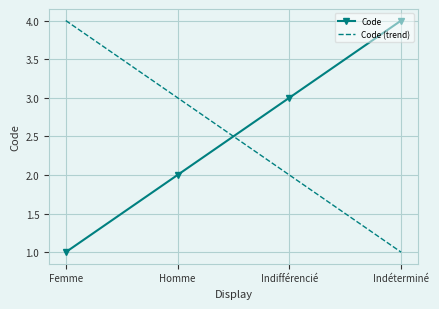

What is the difference between the maximum and minimum values in the Code (trend) series?

3